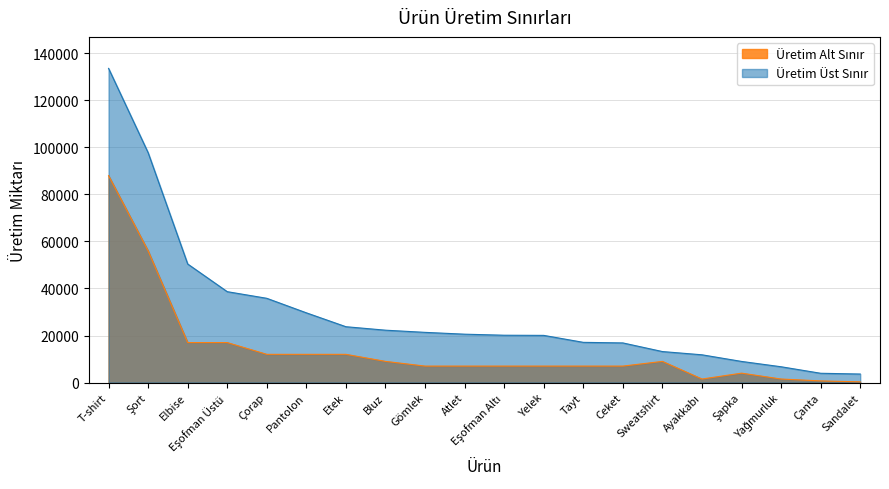

What is the label of the 2nd point from the right?

Çanta